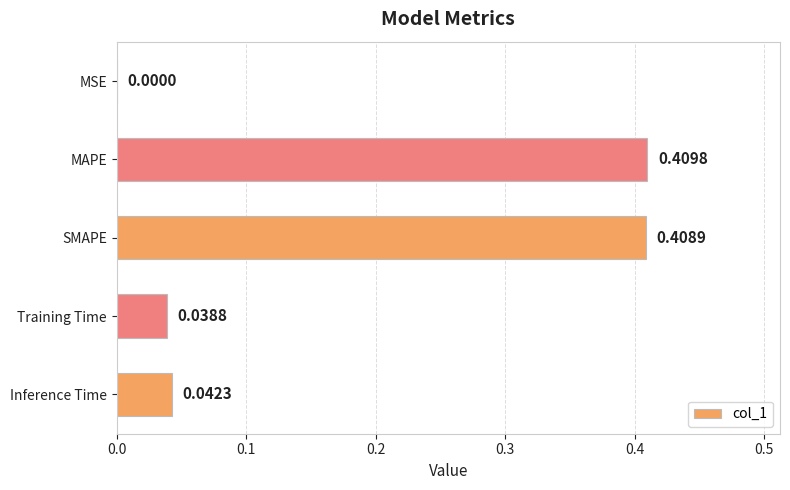

What is the change in value from MSE to MAPE?

+0.4